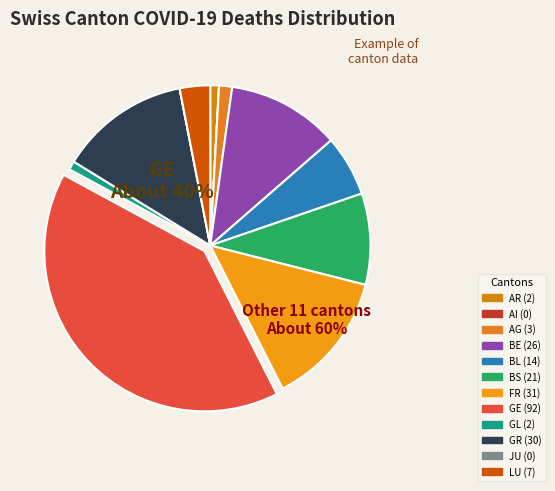

To the nearest percent, what is the combined percentage of BS and GE?

50%